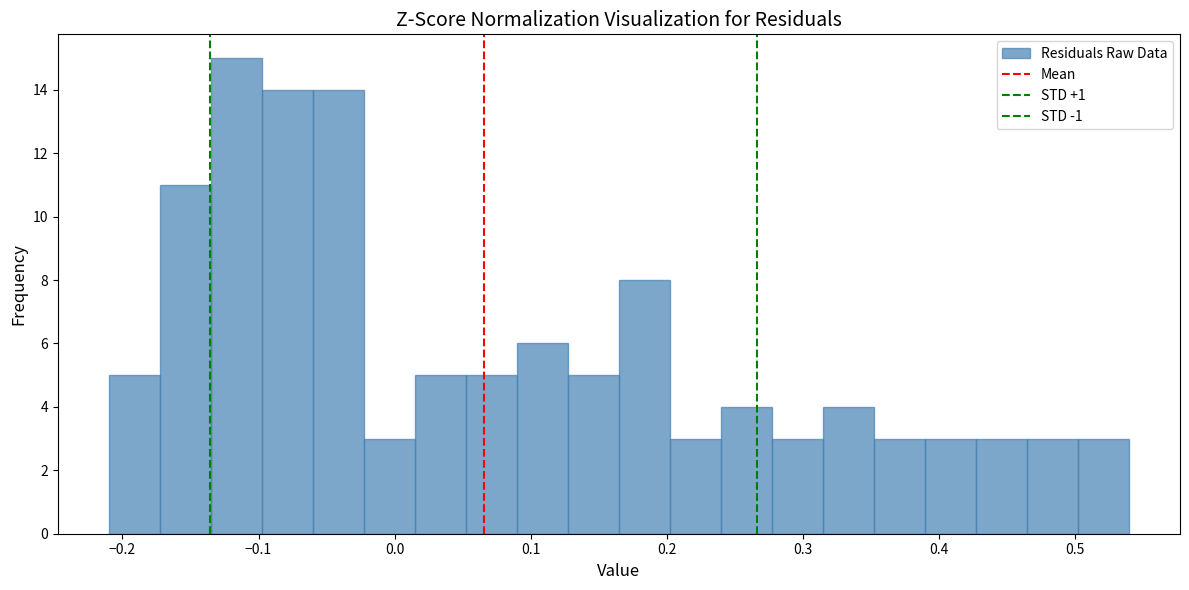

Around what value on the x-axis is the tallest bar? Give the approximate position of its centre, as read against the axis.

-0.12